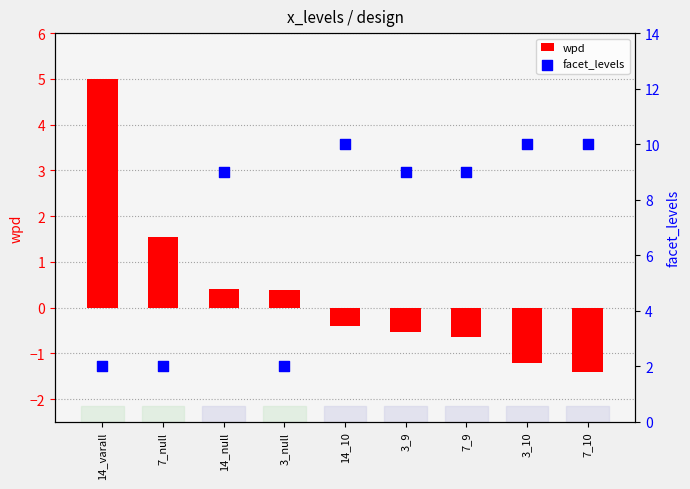

At which category is the sum across all series the highest?

14_10